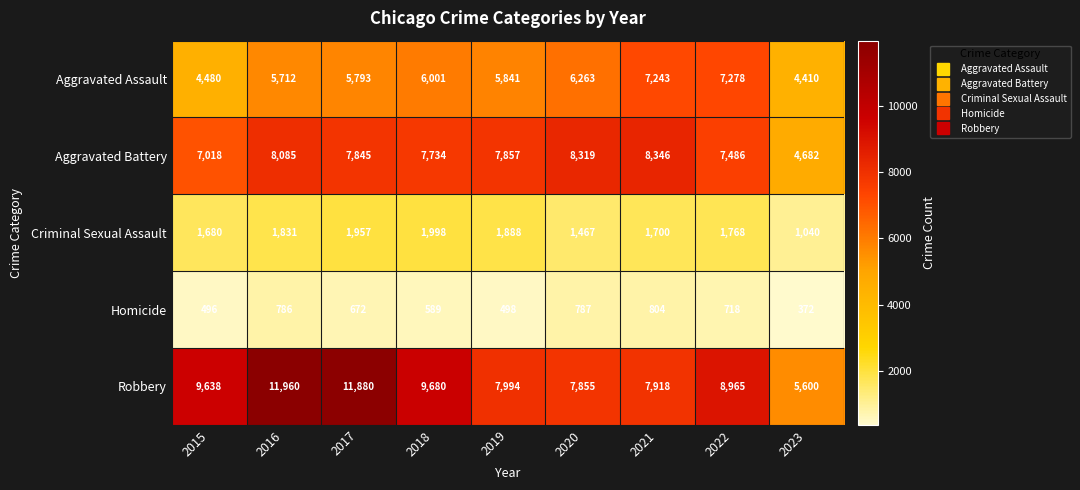

Rank the series at 2019 from highest to lowest value.

Robbery, Aggravated Battery, Aggravated Assault, Criminal Sexual Assault, Homicide